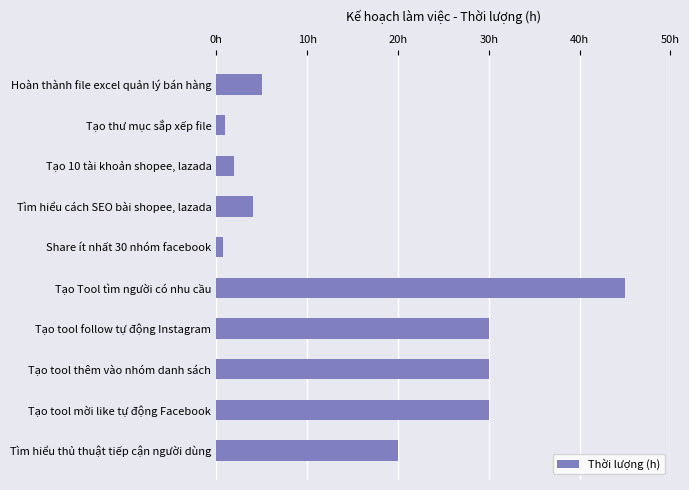

Which category has the highest value across all series?

Tạo Tool tìm người có nhu cầu